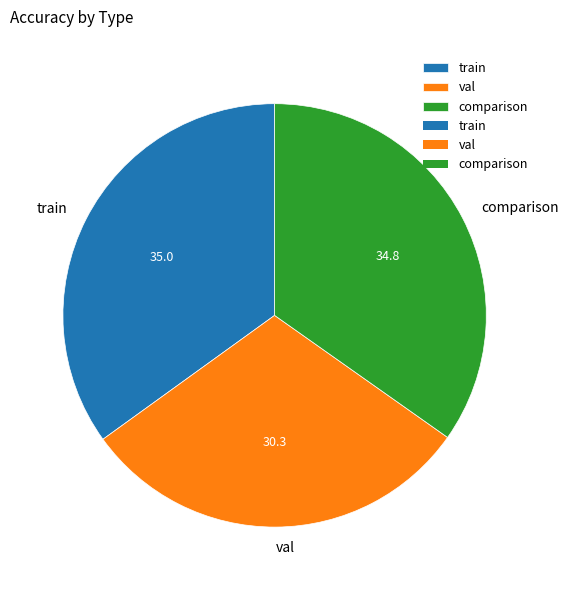

What is the ratio of the value at val to the value at train?

0.9